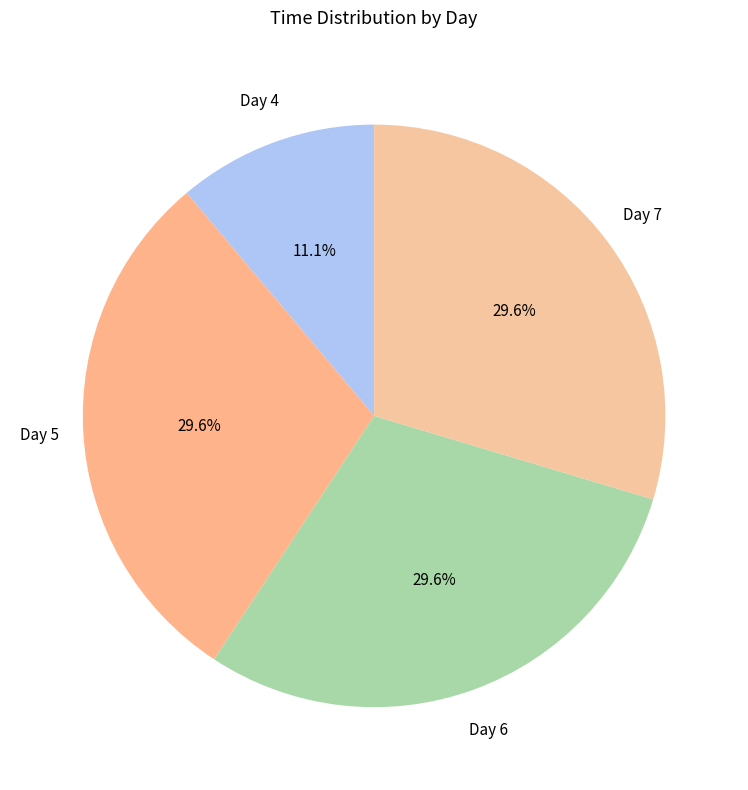

Approximately how many times larger is the value at Day 6 compared to Day 4?

2.7